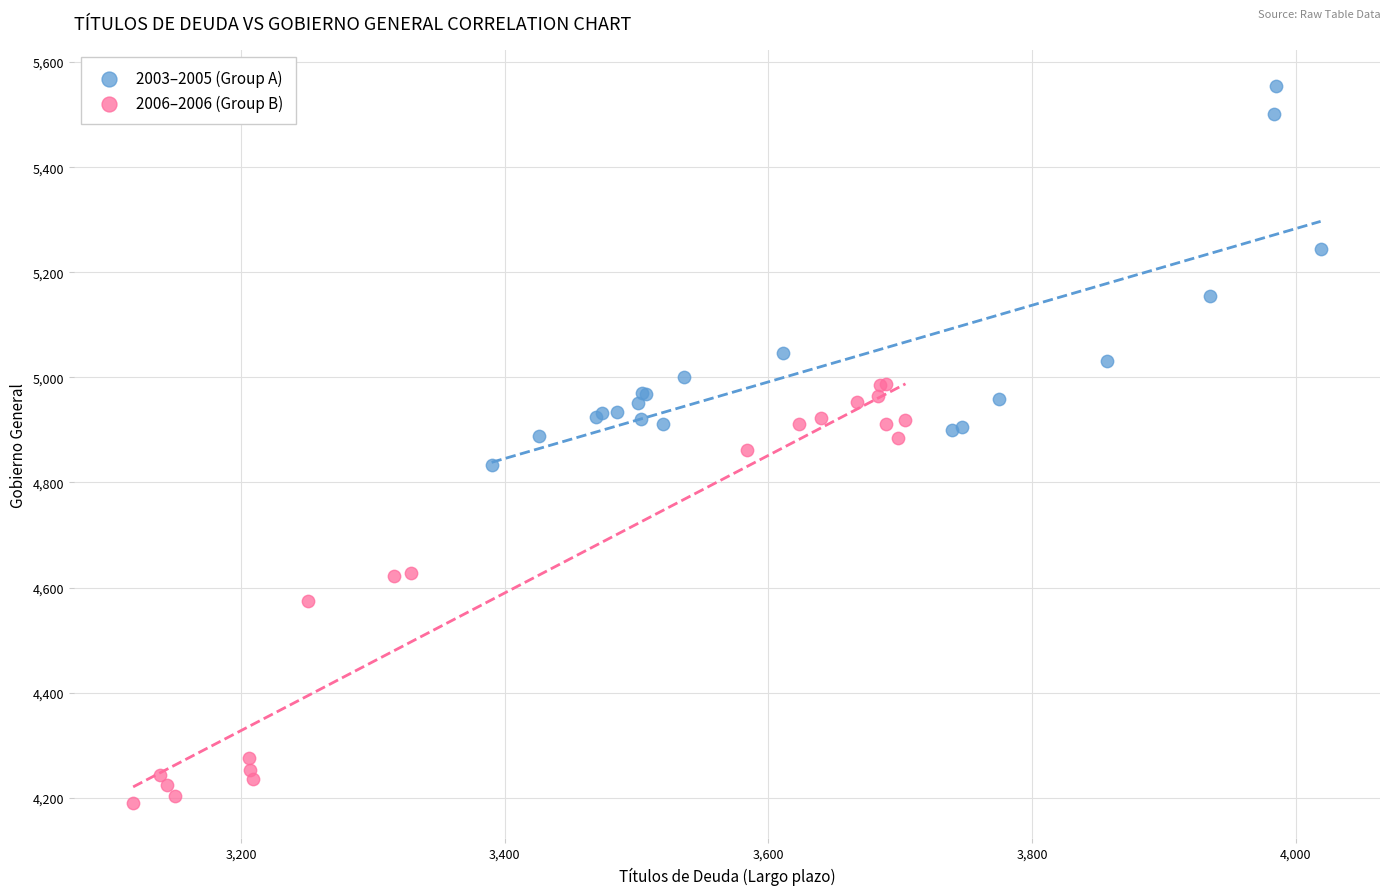

Which series has the widest spread of Y values?

2006–2006 (Group B)